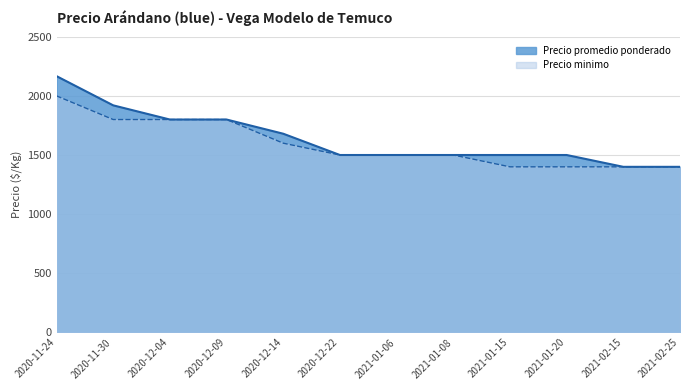

Which has a higher value, 2021-02-25 or 2020-12-09?

2020-12-09